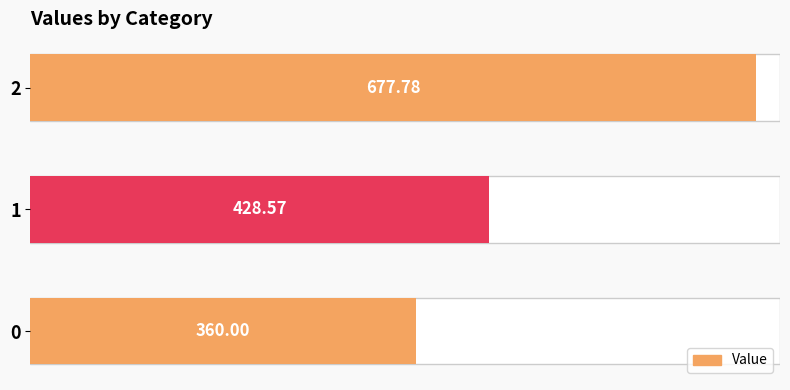

What is the average value?

488.8